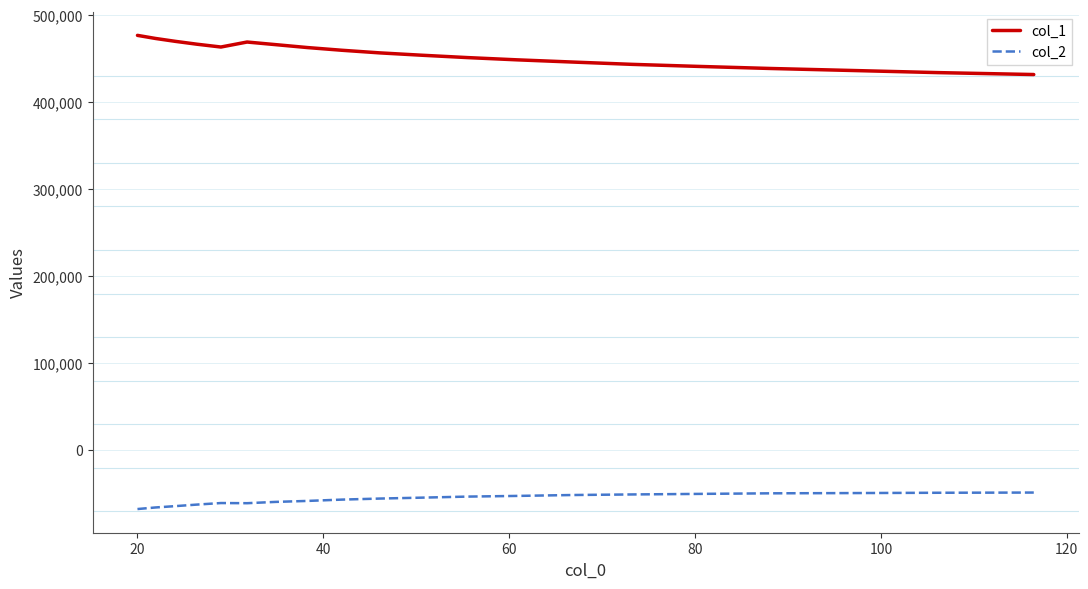

What is the smallest value displayed?

-67390.9